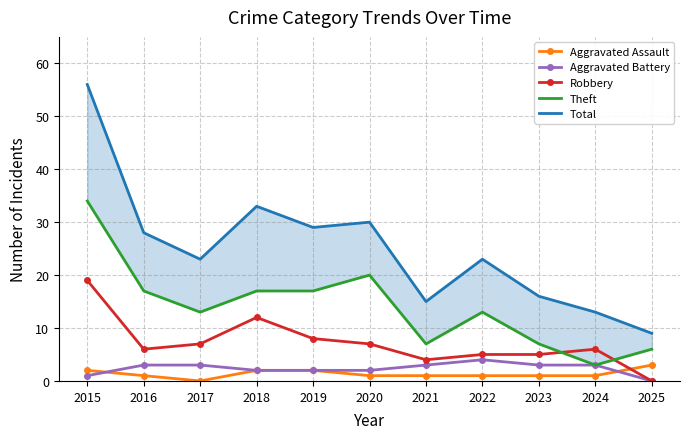

How many lines are shown in the chart?

5